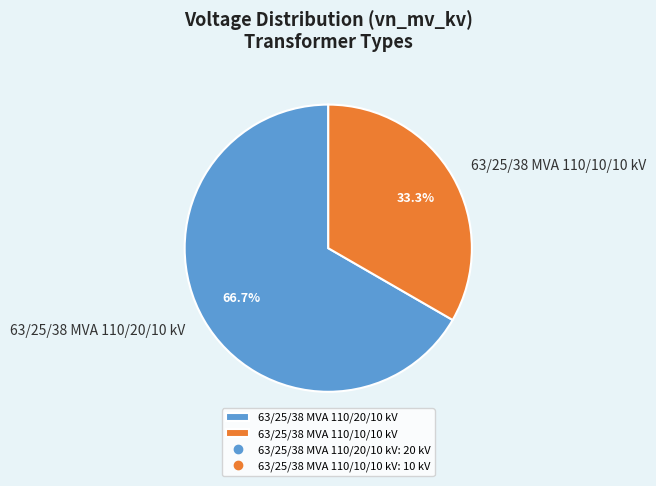

Which slice is the smallest?

63/25/38 MVA 110/10/10 kV